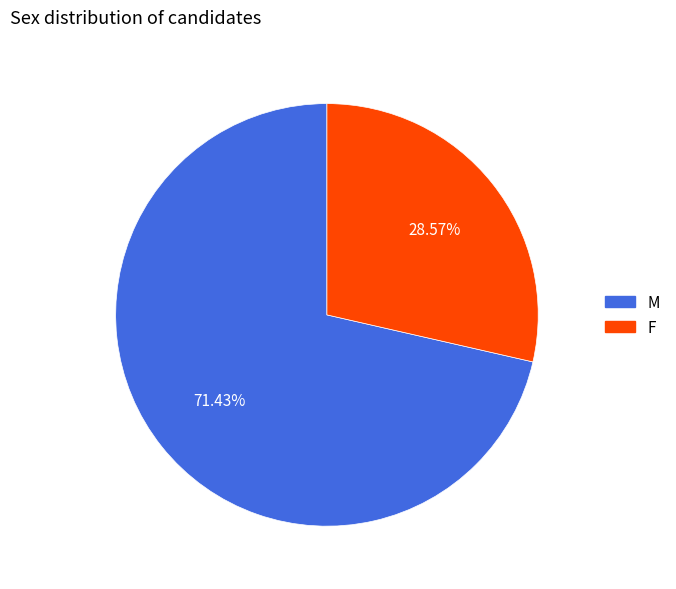

Between F and M, which is larger?

M